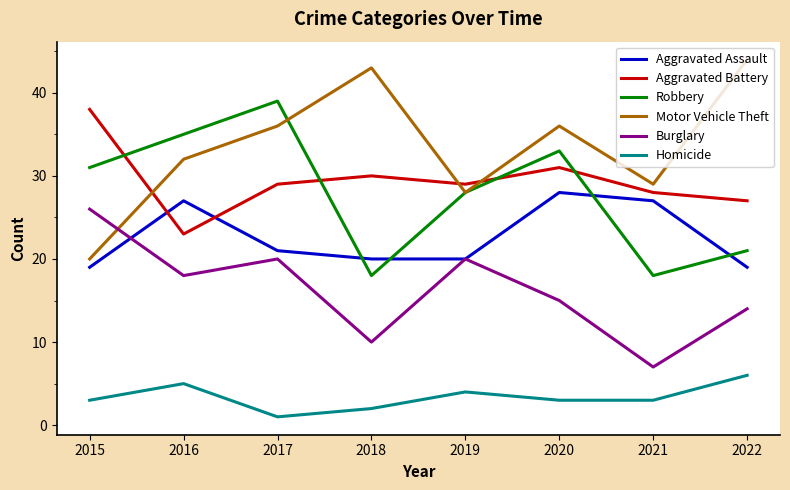

At how many categories does at least one series exceed 21?

8